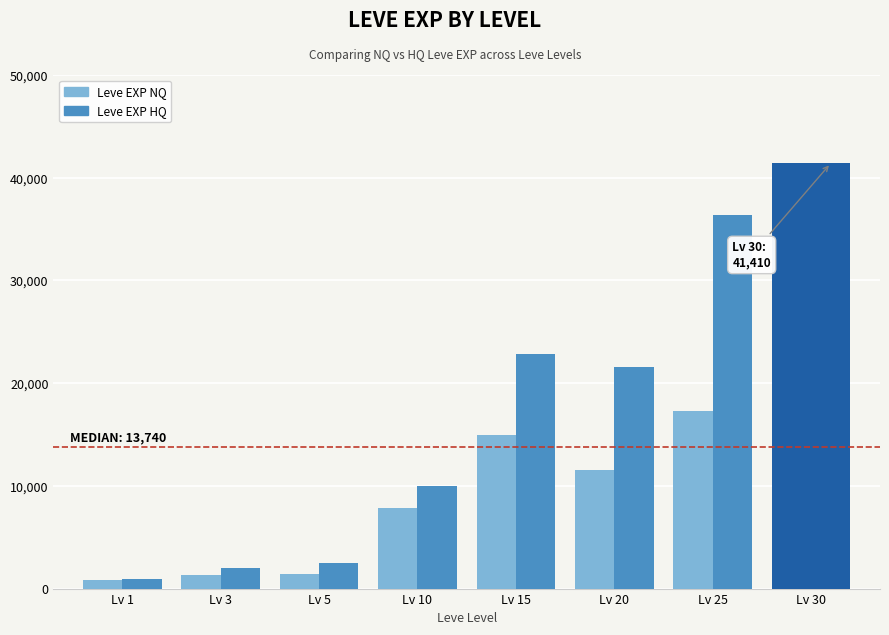

How many series are shown in this chart?

2